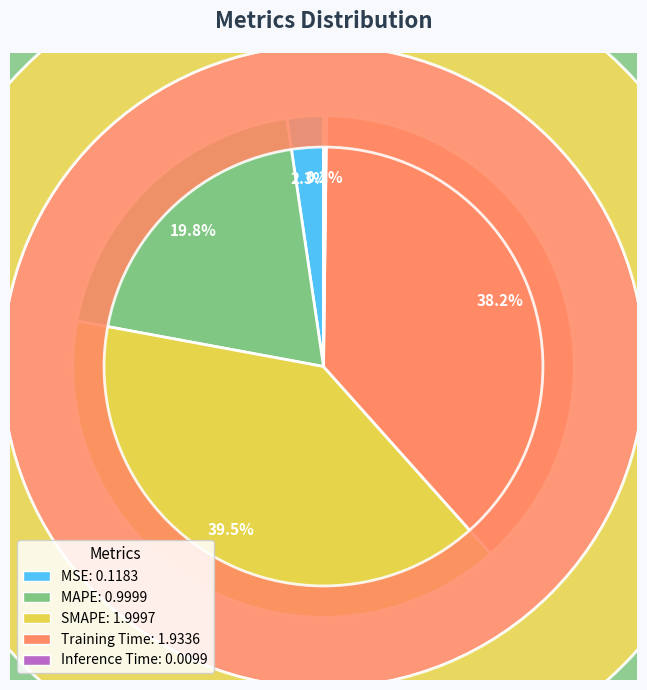

True or false: Training Time accounts for 38% of the total.

True